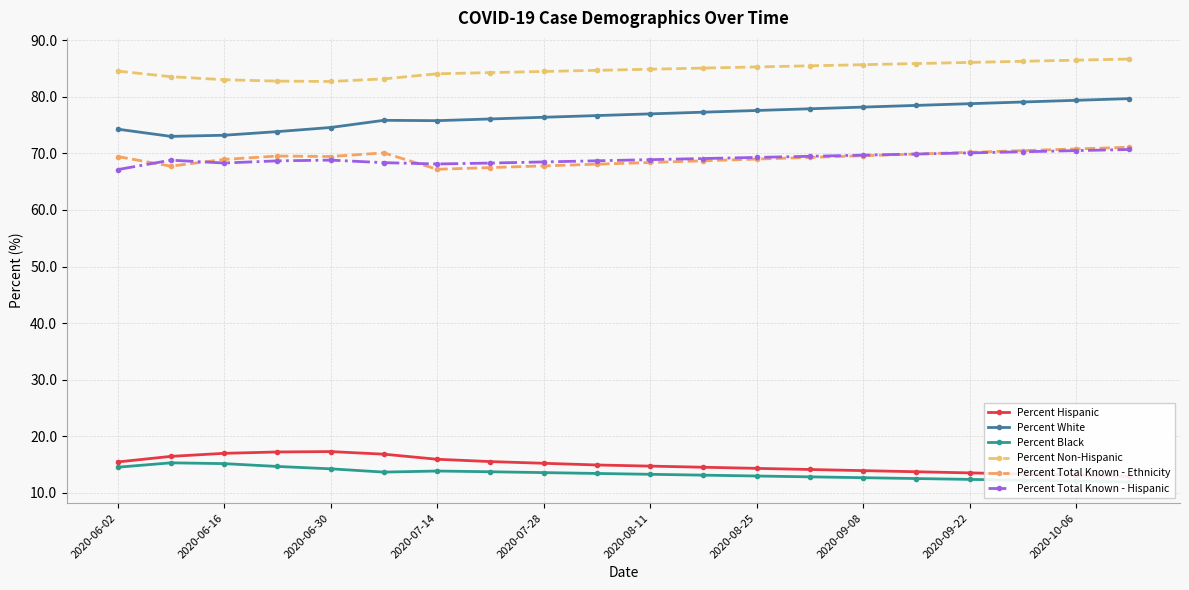

What is the difference between the second highest and second lowest values in the Percent White series?

6.2